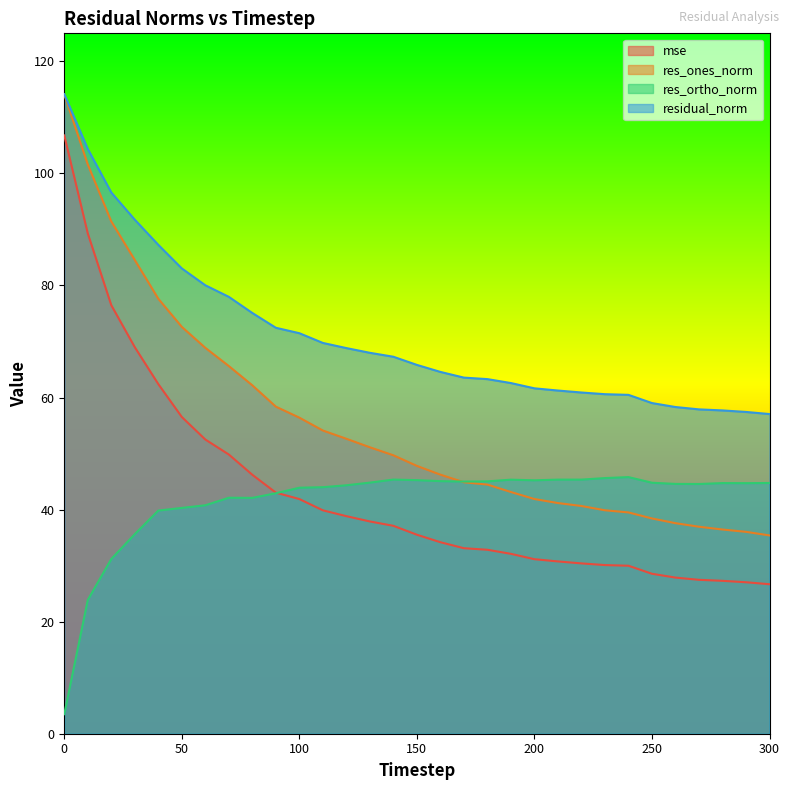

In res_ortho_norm, how many points are higher than both neighbors (excluding endpoints)?

5